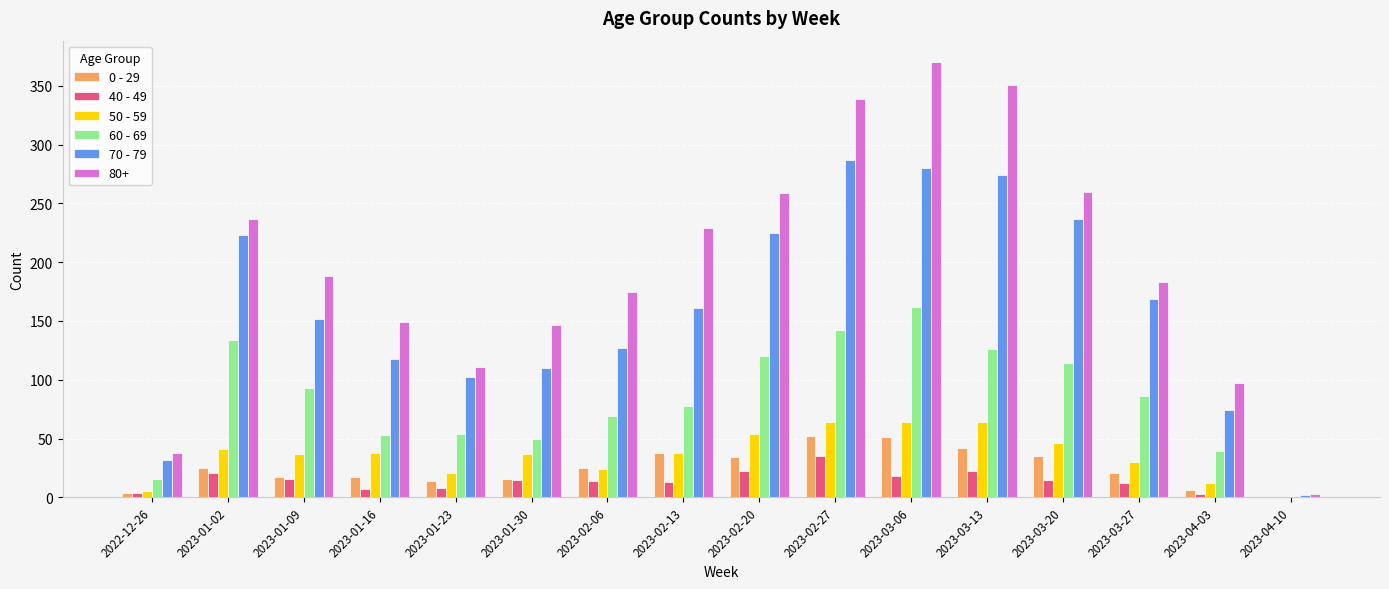

Which label corresponds to the largest value in the chart?

2023-03-06